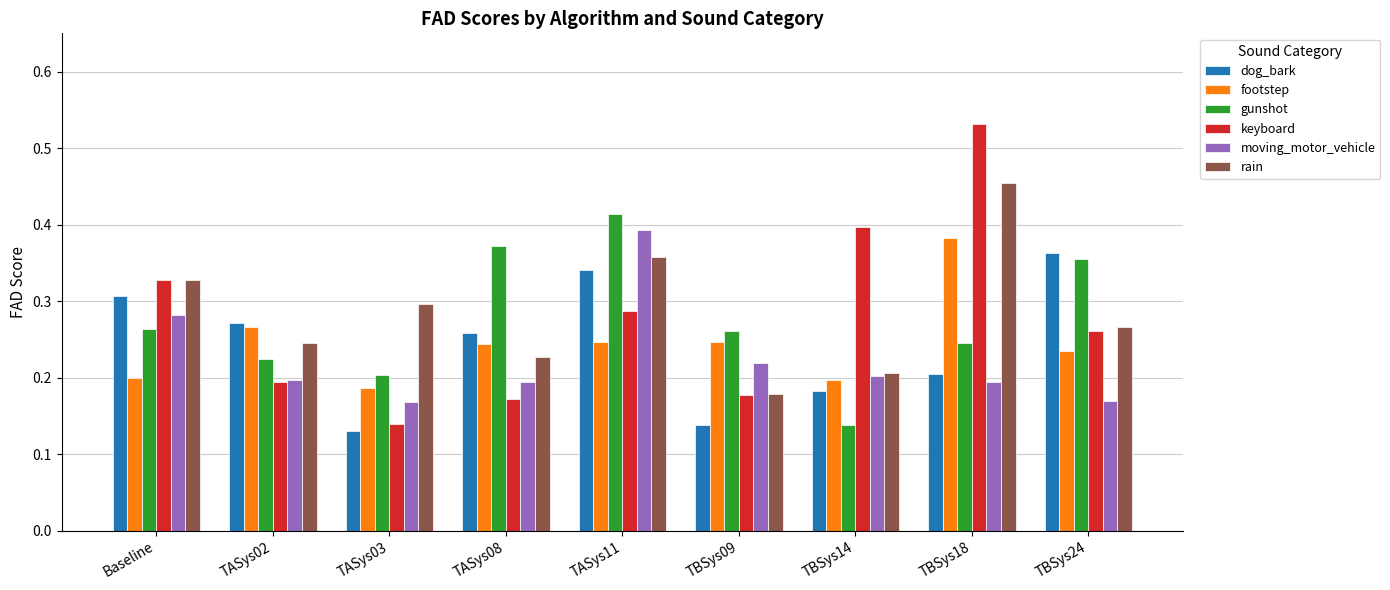

What position from the right is TBSys14?

3